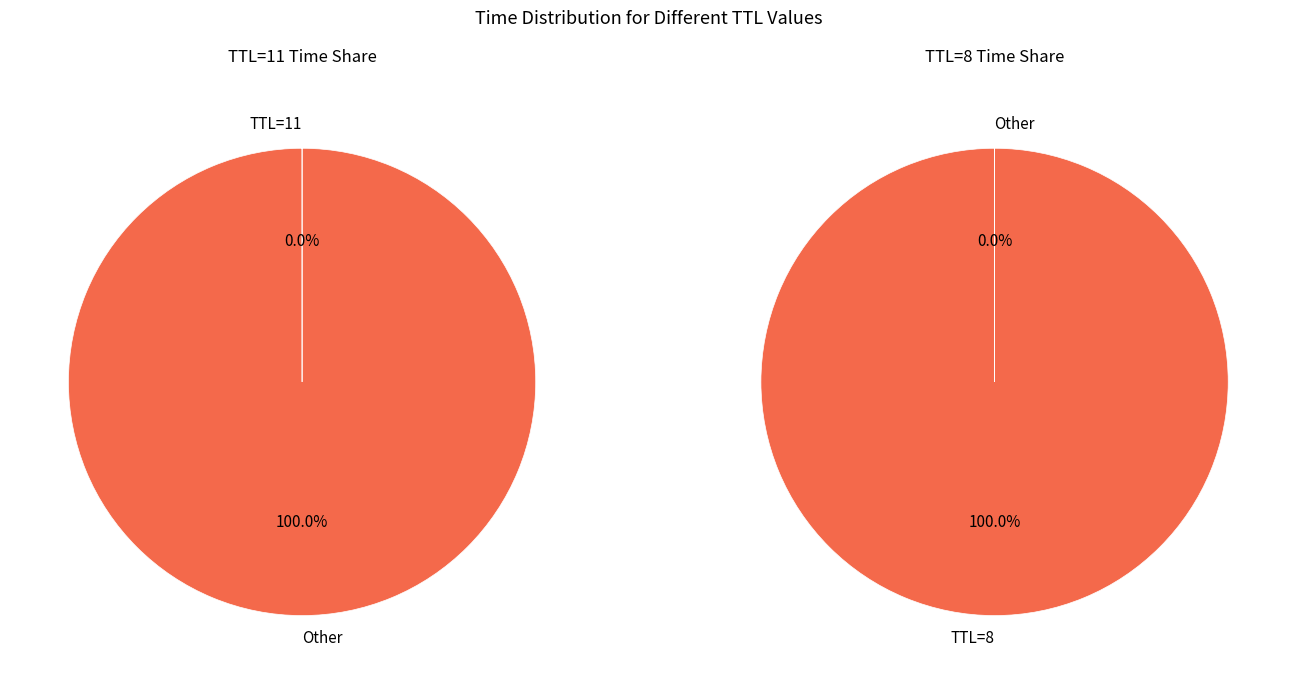

How many segments does this pie chart have?

2